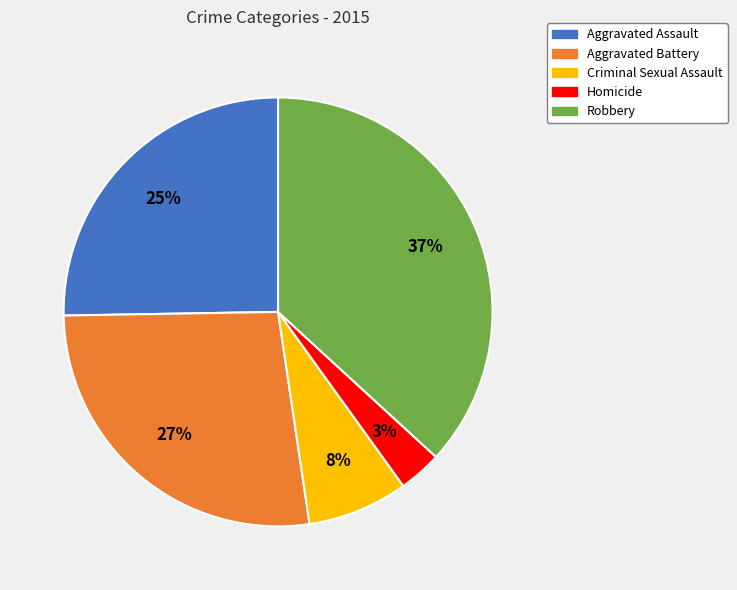

Is it true that Criminal Sexual Assault is 8% of the pie?

True